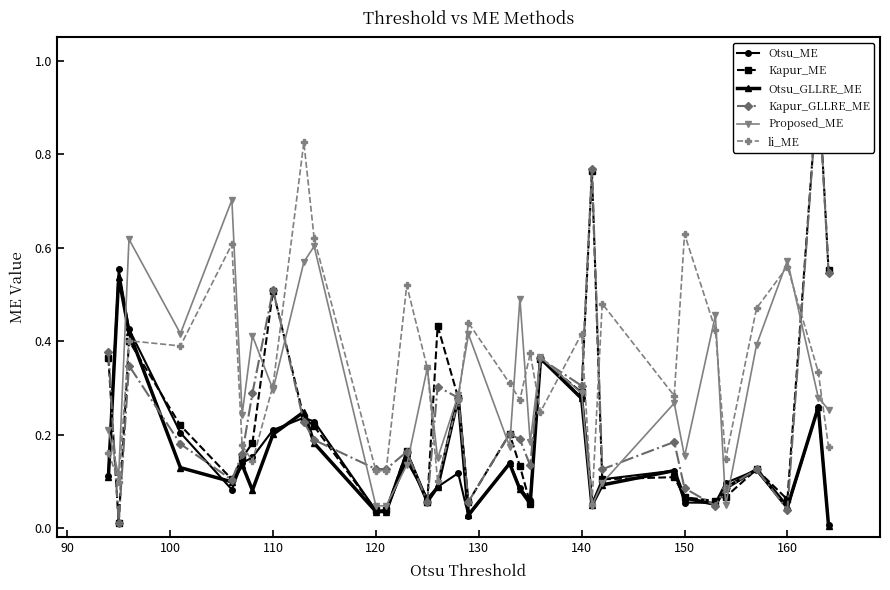

True or false: li_ME has more than 1 interior local peaks.

True